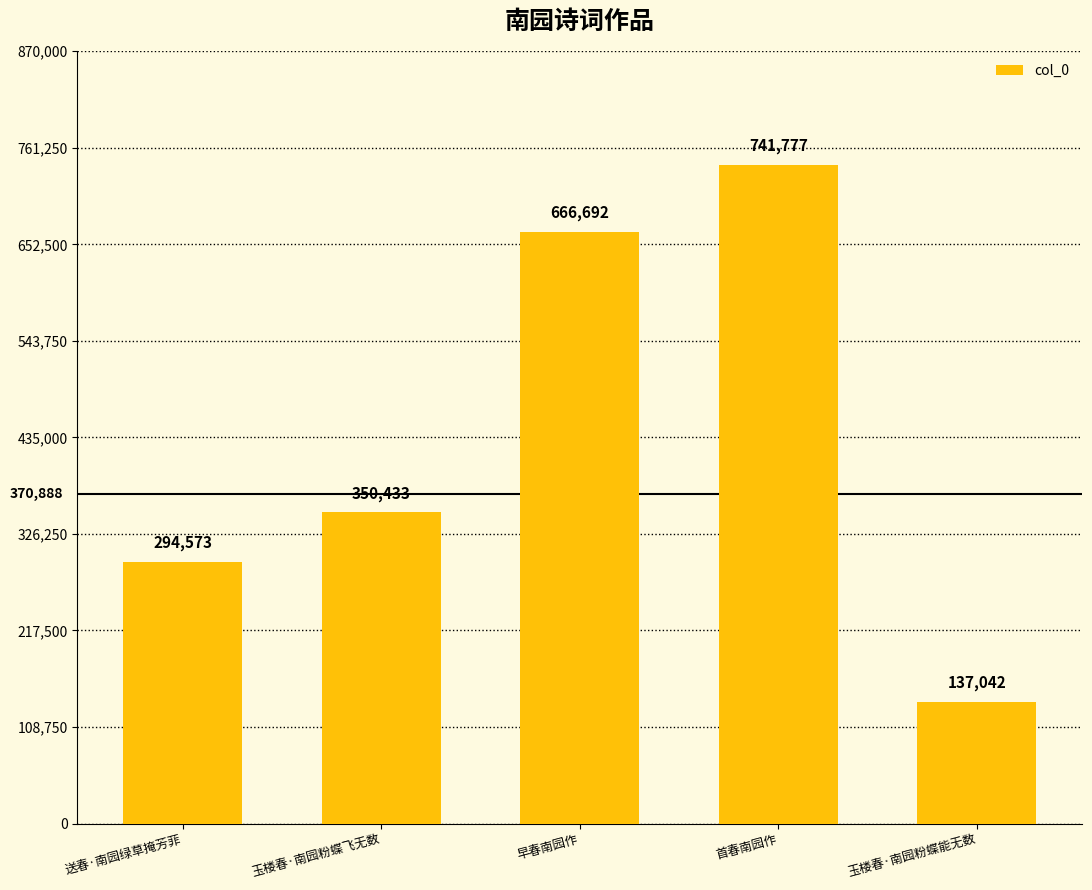

What is the smallest value displayed?

137042